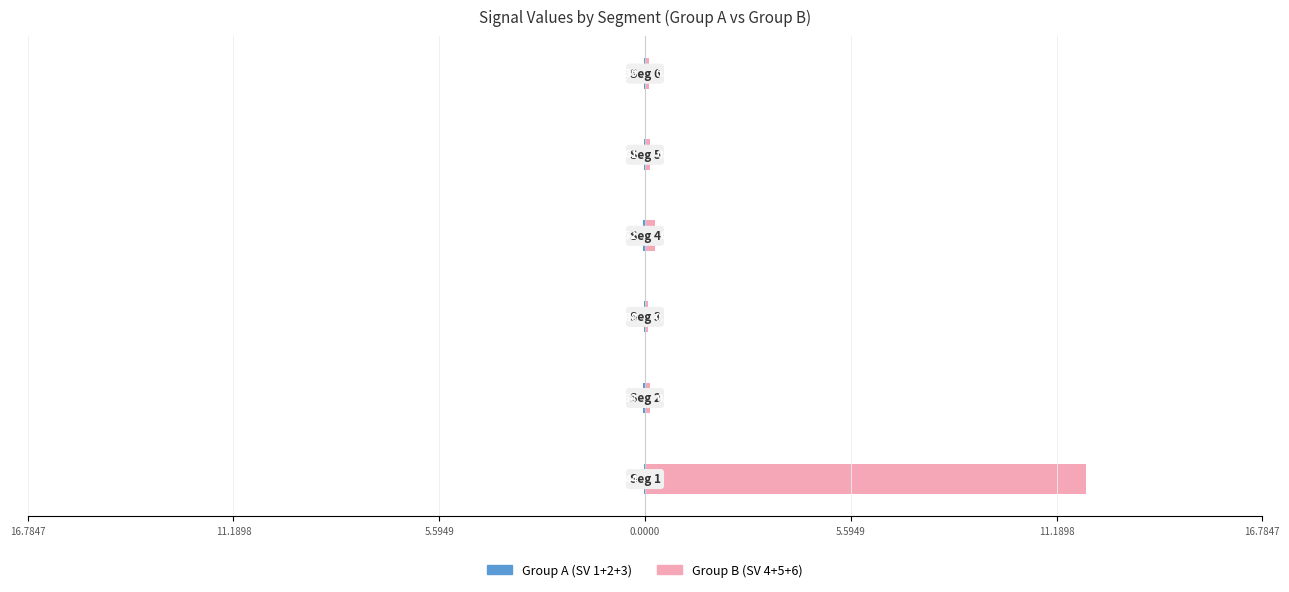

What is the sum of all Signal_Value_4+5+6 (Group B) values?

12.7